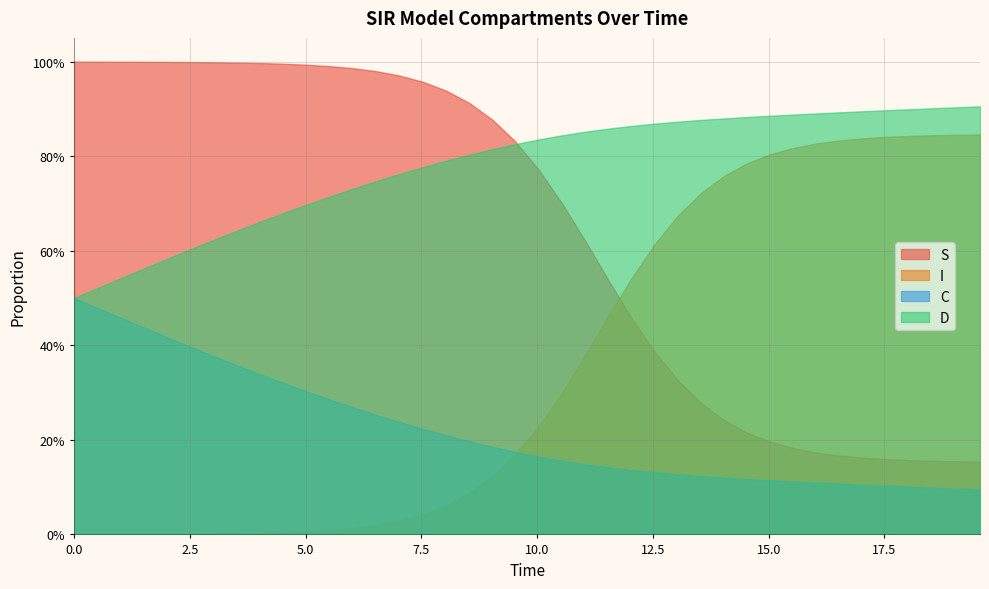

What position from the left is 2.5?

2